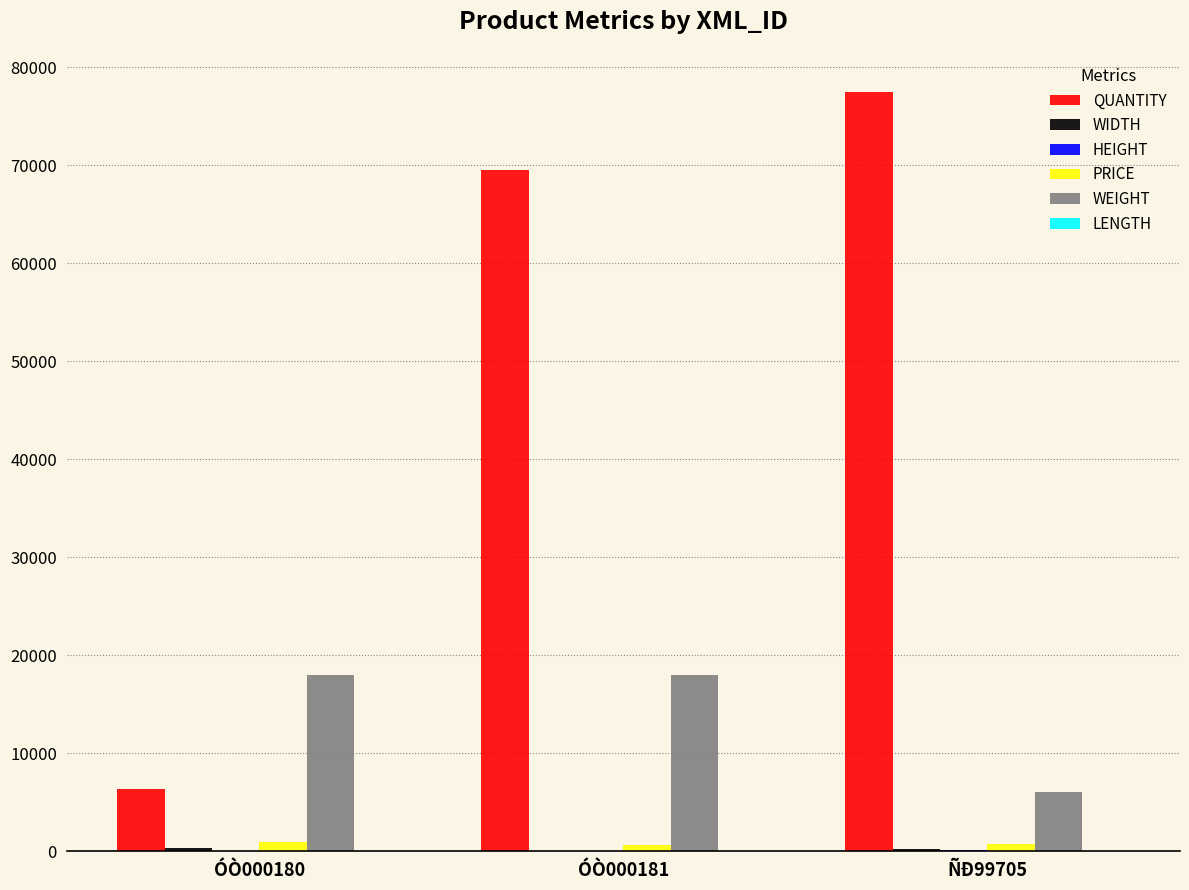

Which series has the largest total across all categories?

QUANTITY